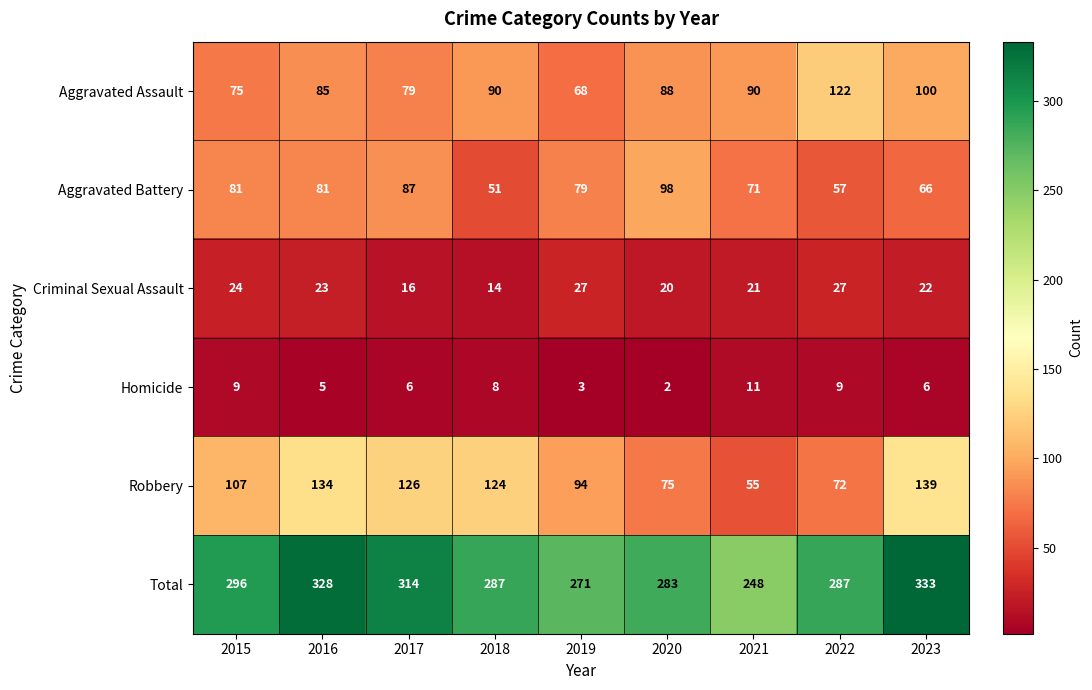

At which category is the sum across all series the highest?

2023